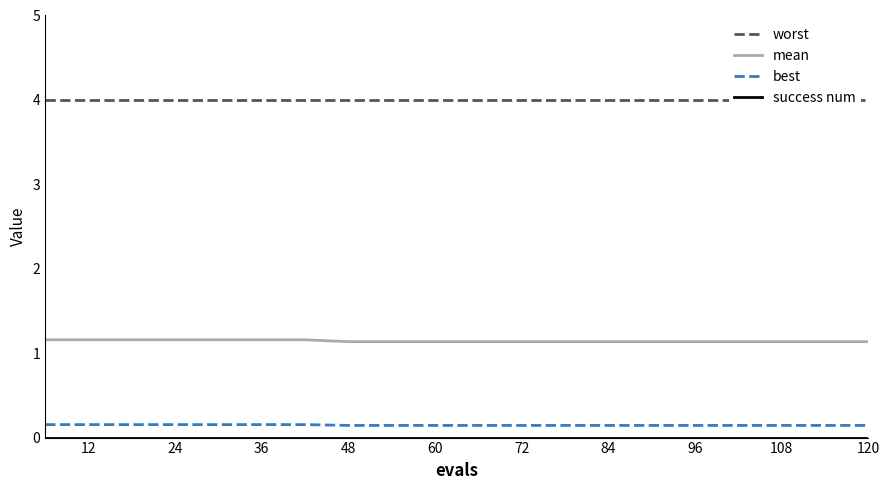

Does the chart have visible grid lines?

No